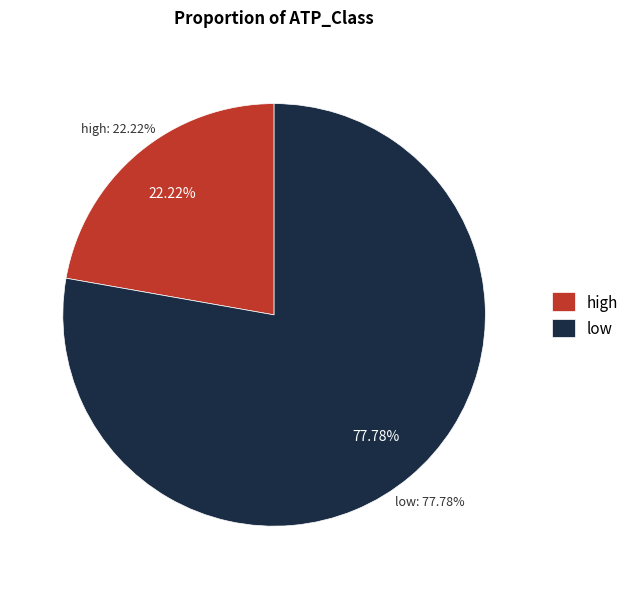

Combined, do high and low account for over 50%?

Yes